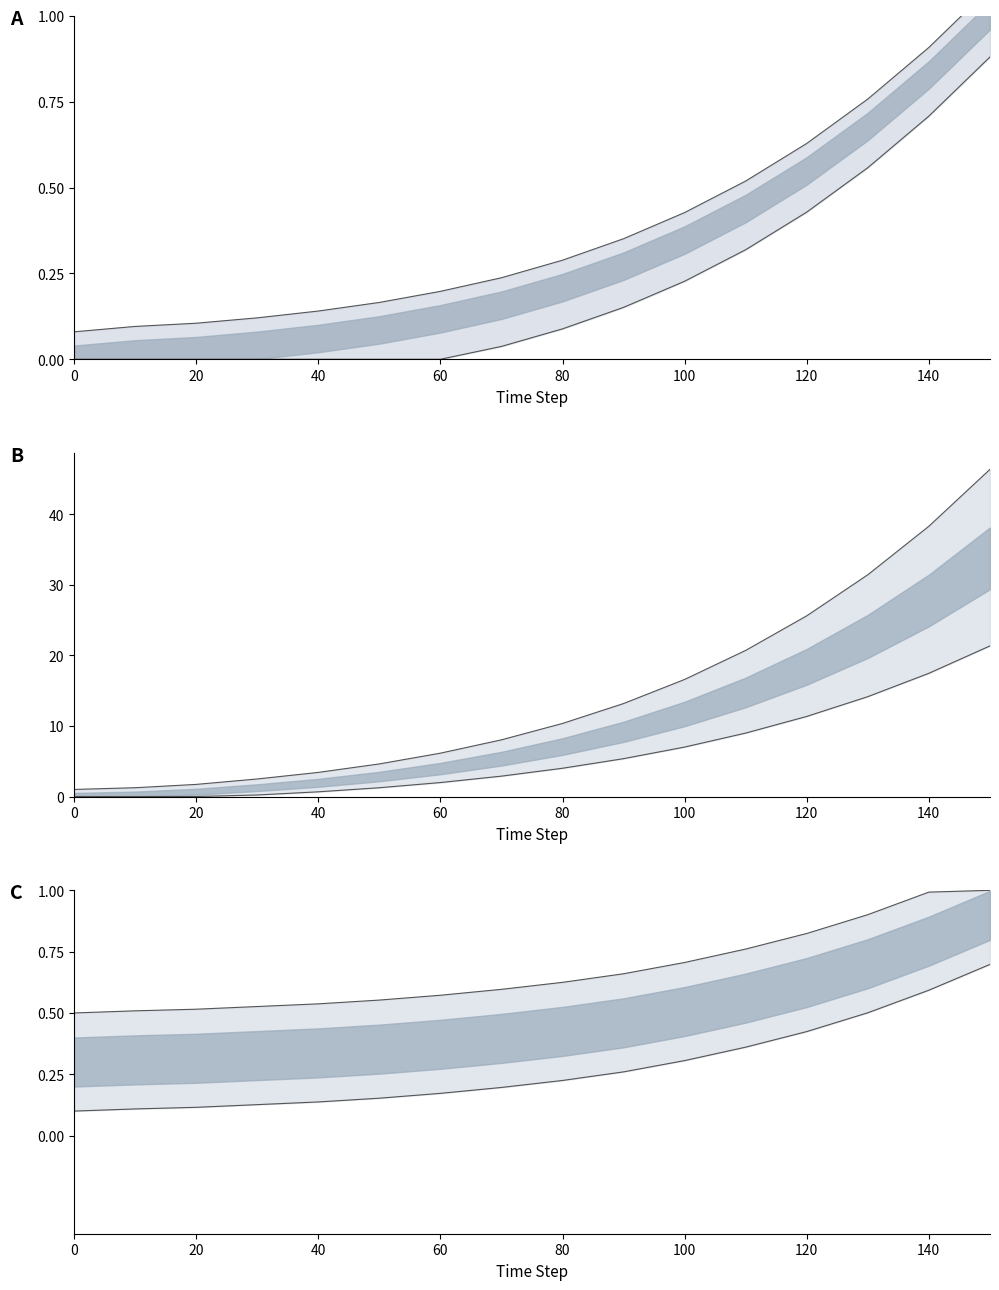

Does the chart have visible grid lines?

No